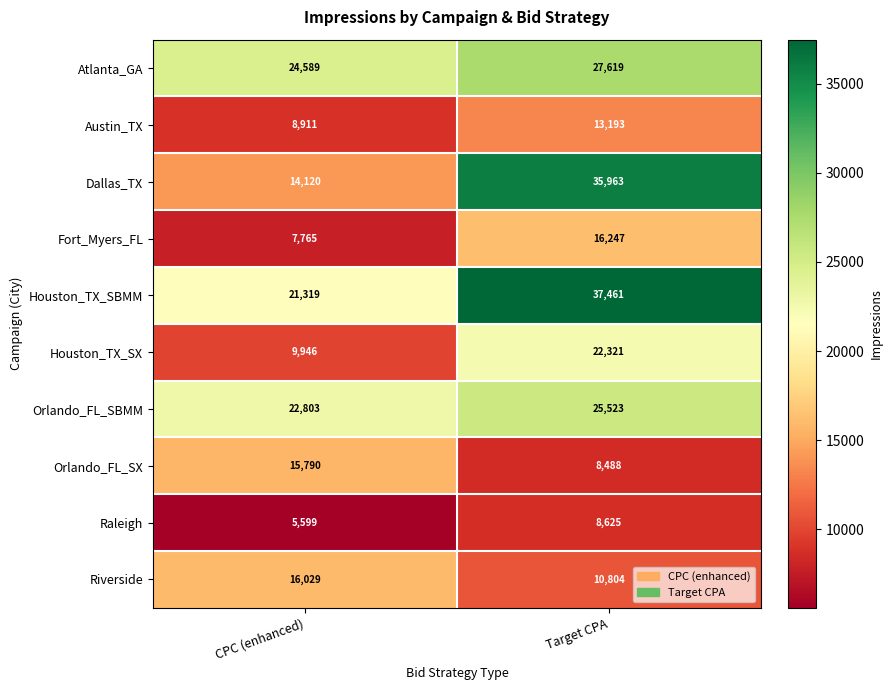

At which category is the sum across all series the highest?

Target CPA